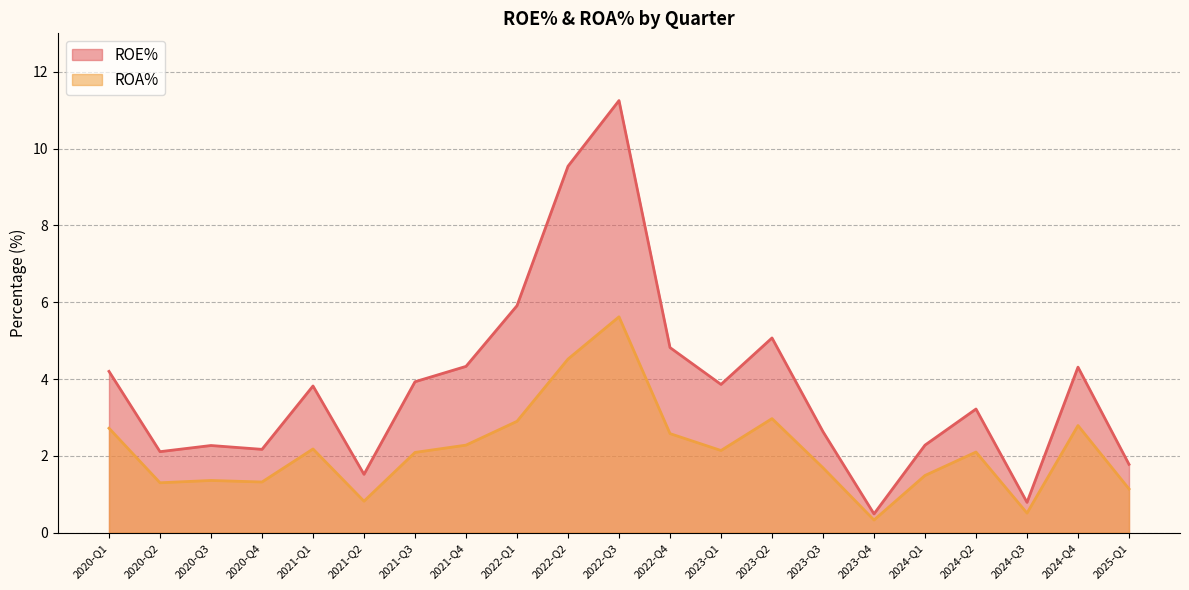

What is the spread (max minus min) of values at 2023-Q3?

0.9